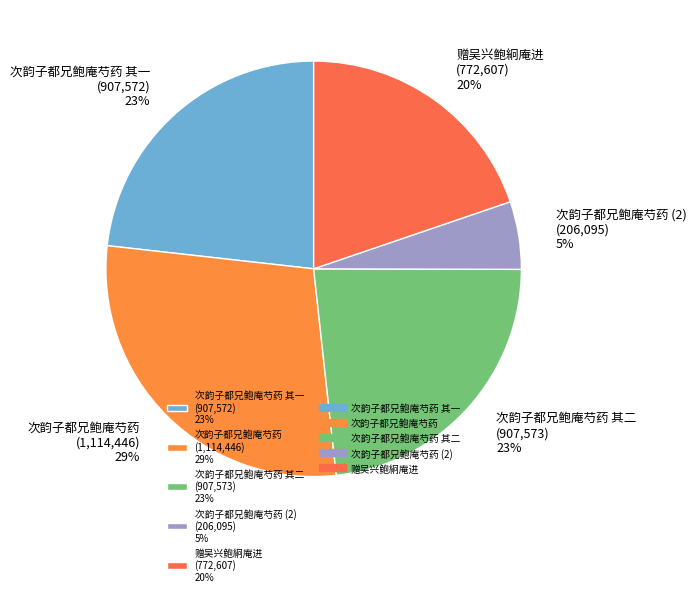

Which slice is the smallest?

次韵子都兄鲍庵芍药 (2) (206,095) 5%